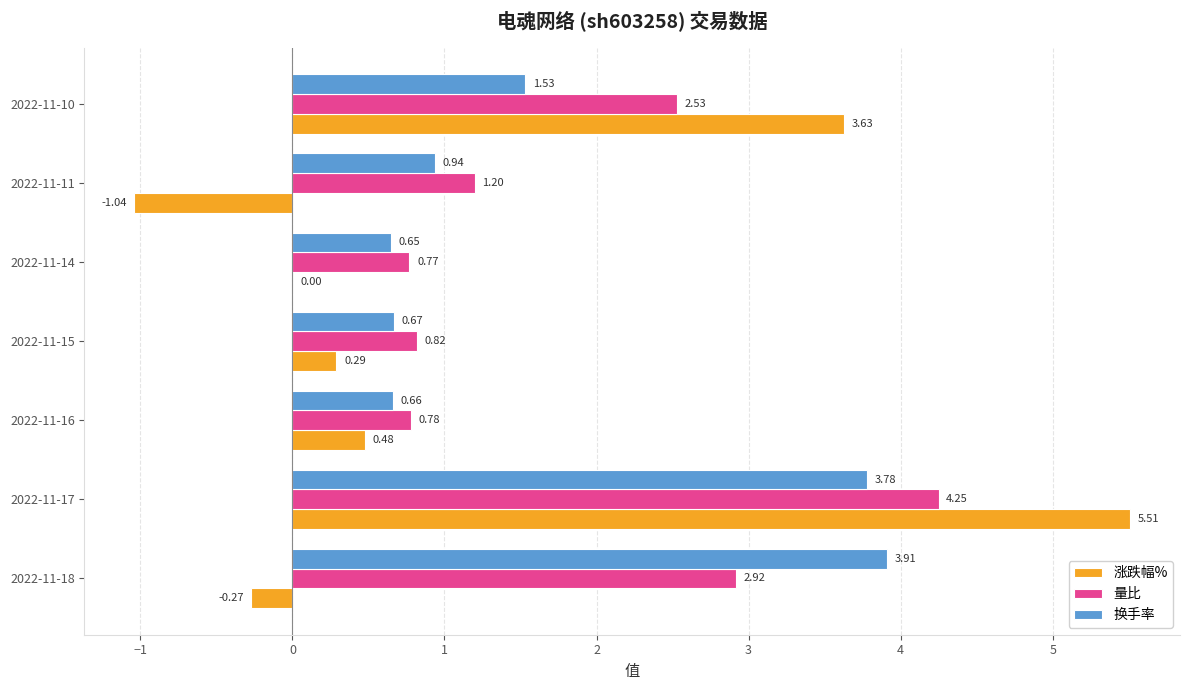

Which series has the largest total across all categories?

量比